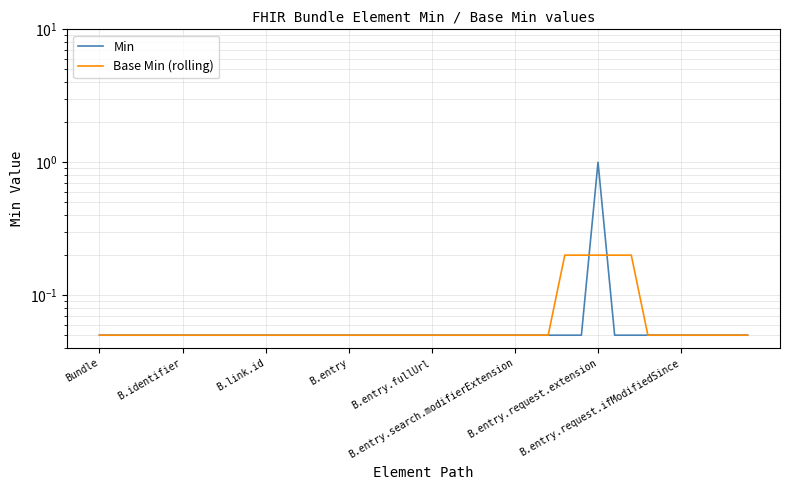

How many lines are shown in the chart?

2